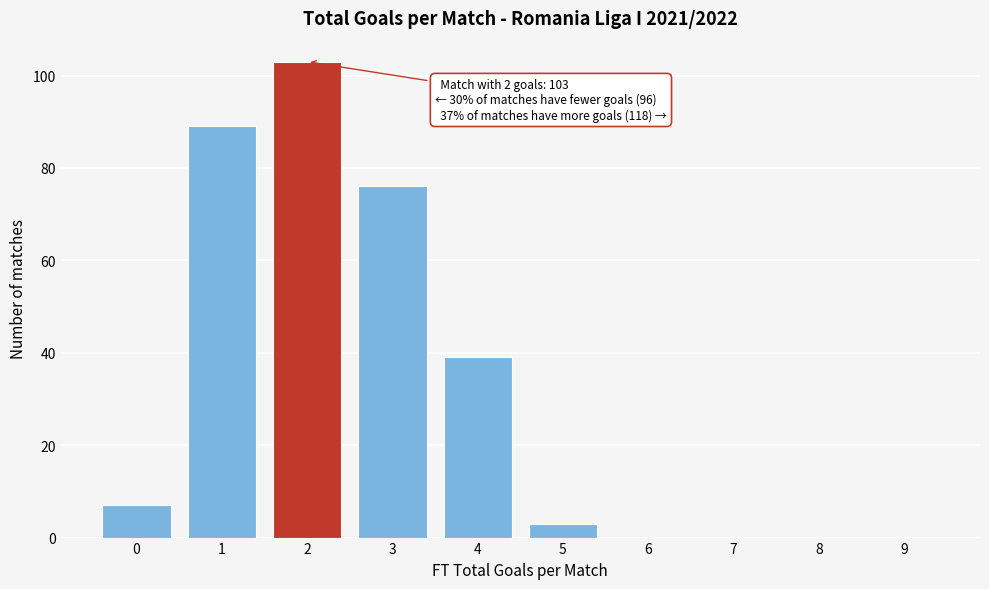

Reading left to right, list all the values displayed in this chart.

0=7	1=89	2=103	3=76	4=39	5=3	6=0	7=0	8=0	9=0